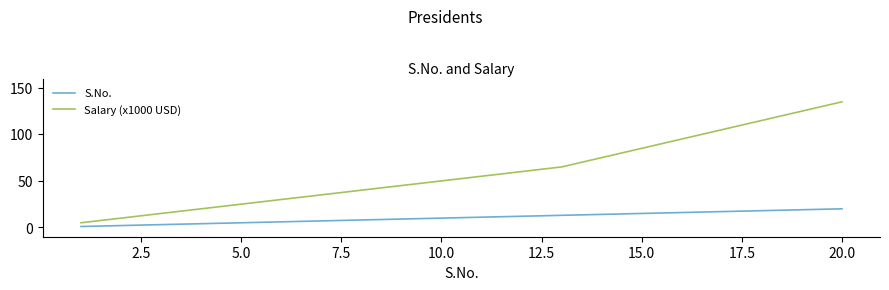

Rank the series by their average value, from highest to lowest.

Salary (x1000 USD), S.No.